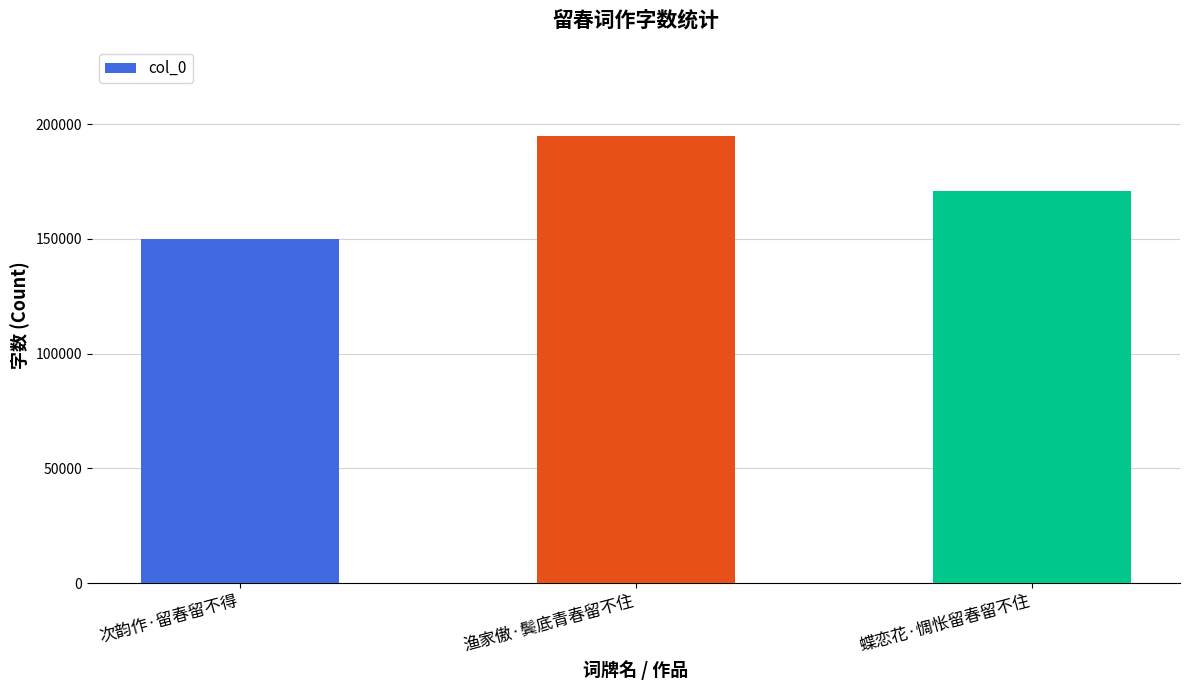

How many data points are less than 170996?

1